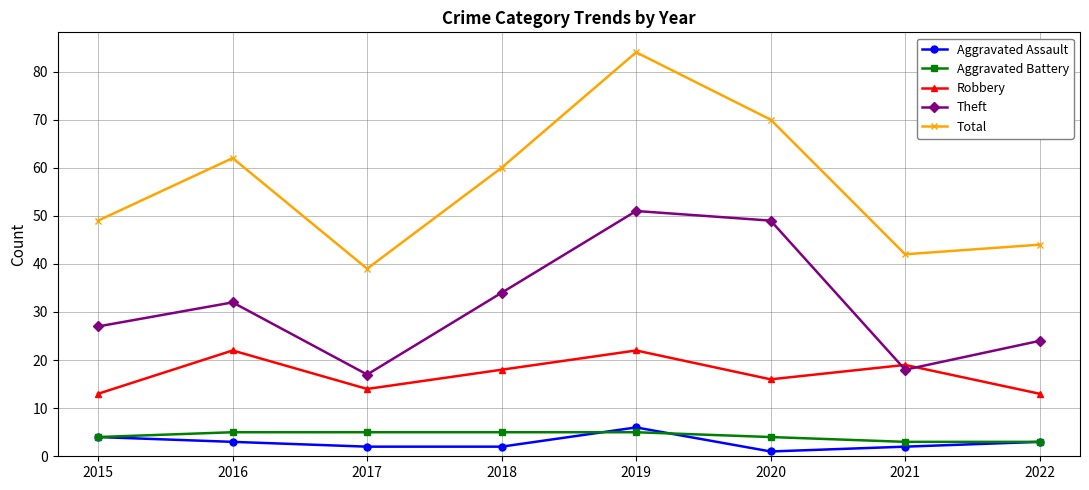

Reading left to right, extract all data points from this chart.

Aggravated Assault: 2015=4	2016=3	2017=2	2018=2	2019=6	2020=1	2021=2	2022=3
Aggravated Battery: 2015=4	2016=5	2017=5	2018=5	2019=5	2020=4	2021=3	2022=3
Robbery: 2015=13	2016=22	2017=14	2018=18	2019=22	2020=16	2021=19	2022=13
Theft: 2015=27	2016=32	2017=17	2018=34	2019=51	2020=49	2021=18	2022=24
Total: 2015=49	2016=62	2017=39	2018=60	2019=84	2020=70	2021=42	2022=44